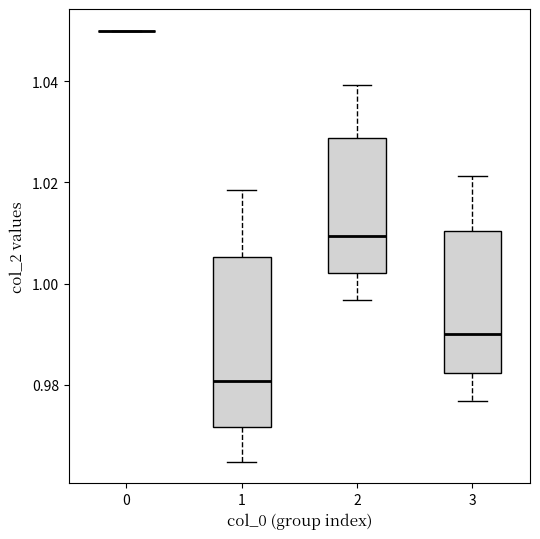

Reading left to right, transcribe this box plot: for each box, give where its median line is, the range the box spans, and where its two whiskers end, as read against the y-axis. The values are not printed on the chart, so give them approximately, as read against the axis.

0: box collapsed to a line at 1.050, whiskers 1.050 to 1.050
1: median 0.980, box 0.972 to 1.006, whiskers 0.964 to 1.018
2: median 1.010, box 1.002 to 1.028, whiskers 0.996 to 1.040
3: median 0.990, box 0.982 to 1.010, whiskers 0.976 to 1.022